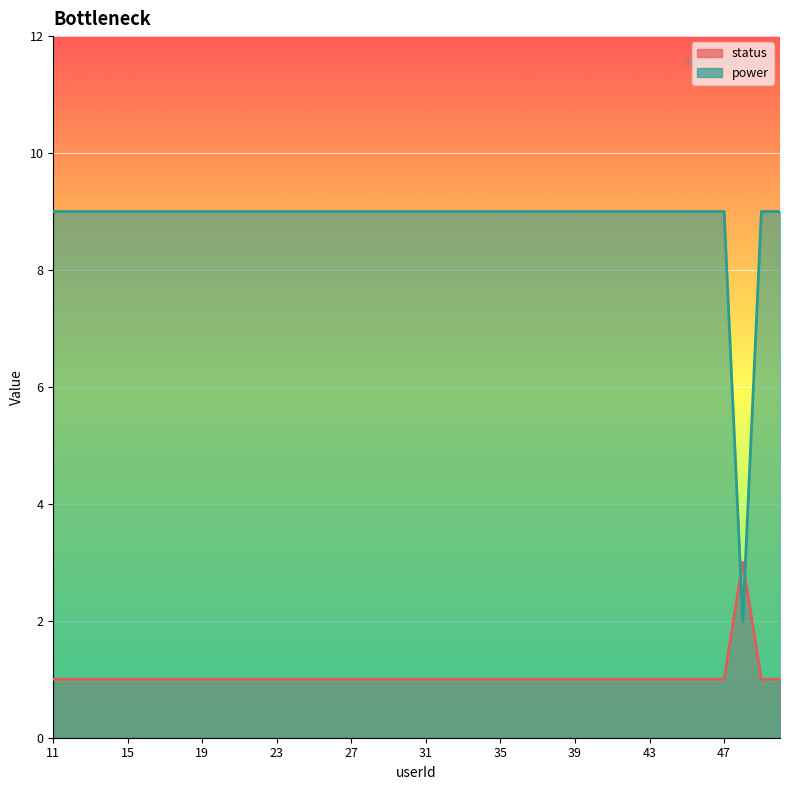

What is the difference between the maximum and minimum values in the status series?

2